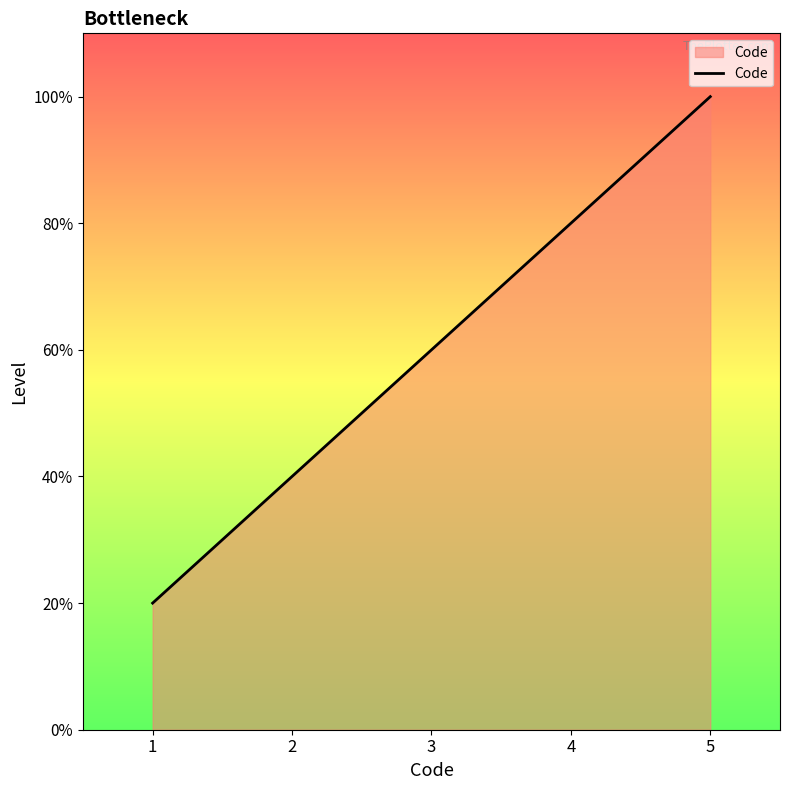

Does the chart display data point markers on the line(s)?

No